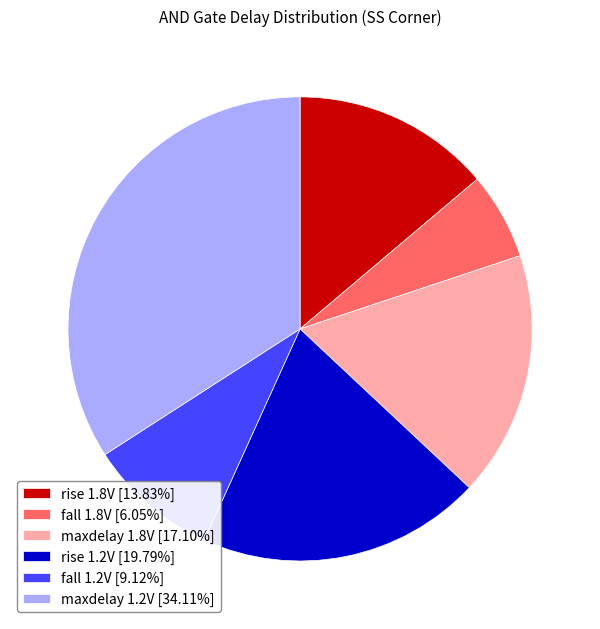

What is the largest slice in the pie chart?

maxdelay 1.2V